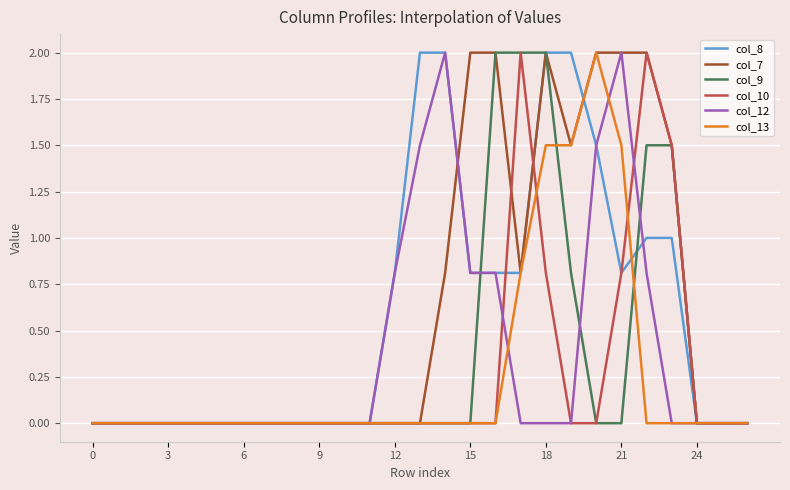

What is the greatest value displayed?

2.0